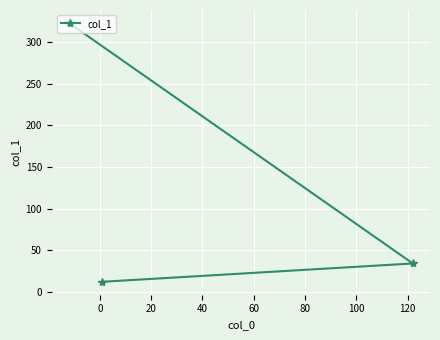

What is the value of the 1st point from the left?

323